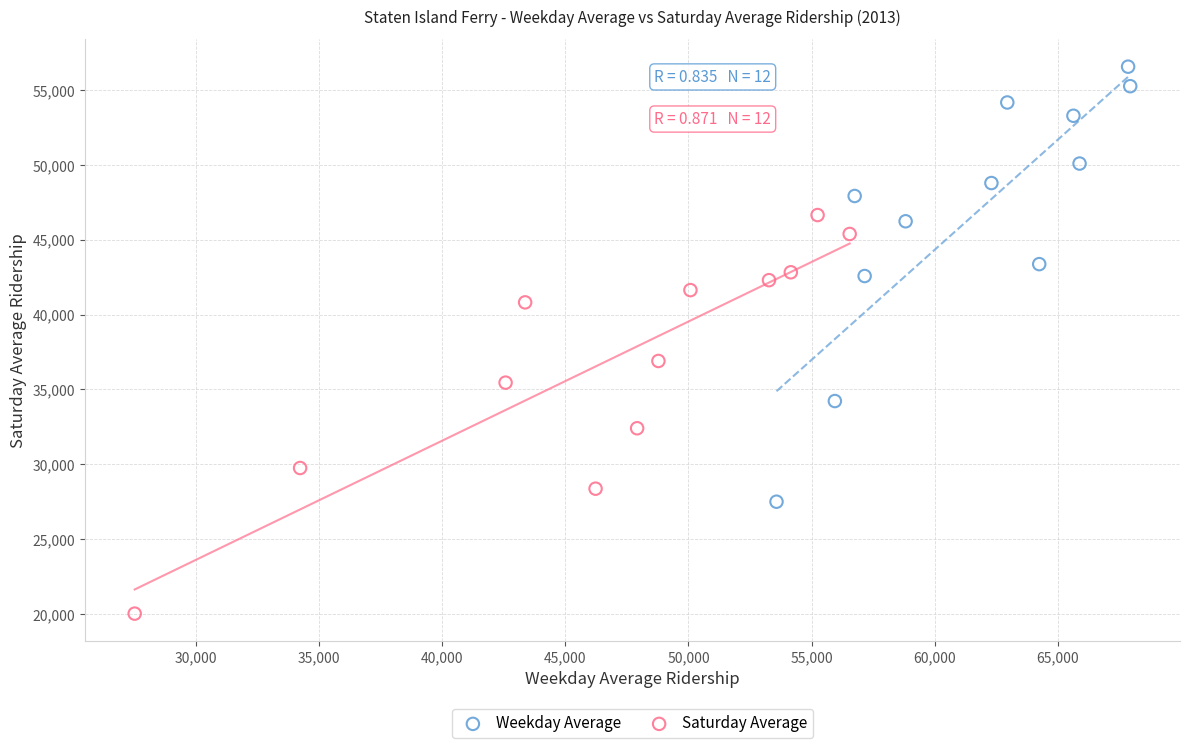

What are all the series names shown in the legend?

Weekday Average, Saturday Average